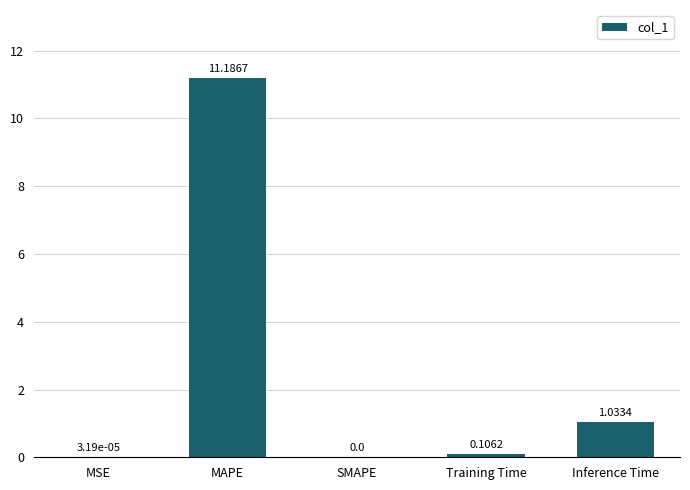

At which category does the chart reach its peak across all series?

MAPE